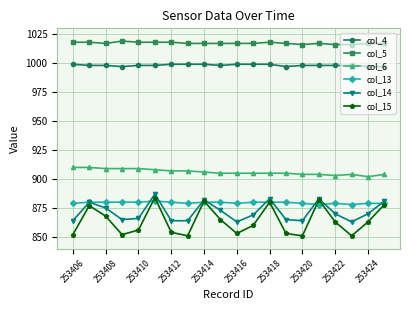

What is the value of the col_15 point at the 14th from the left?

853